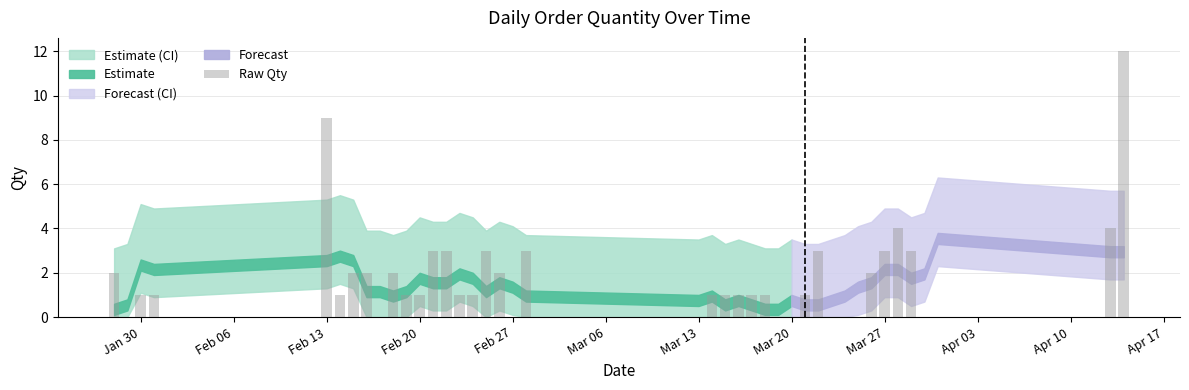

What is the greatest value displayed?

12